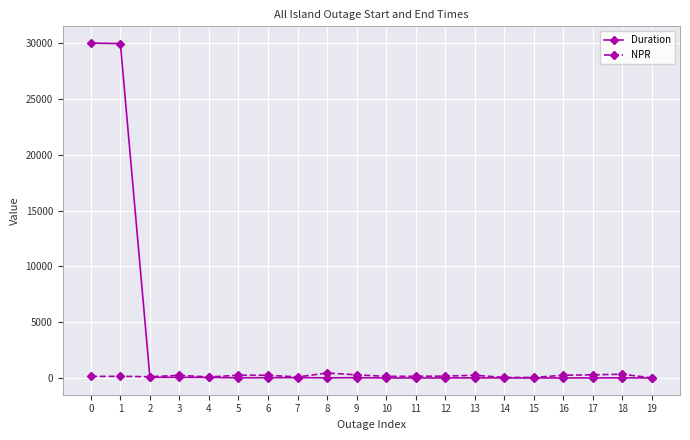

What is the difference between the second highest and minimum values in the Duration series?

29947.0